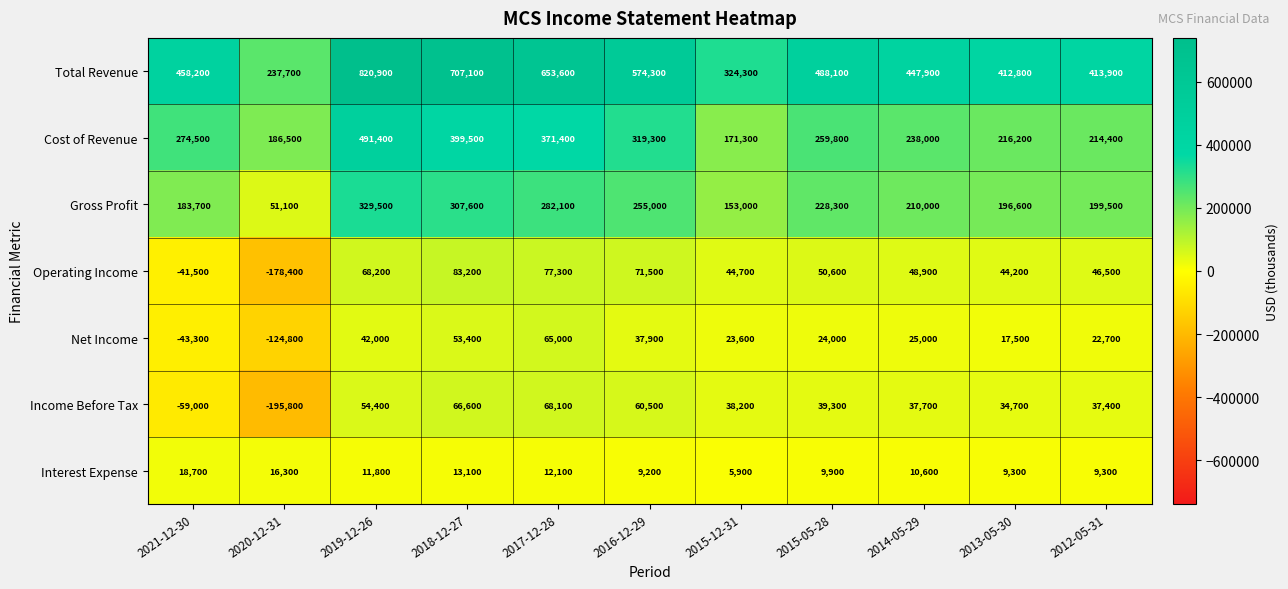

At which category is the sum across all series the highest?

2019-12-26